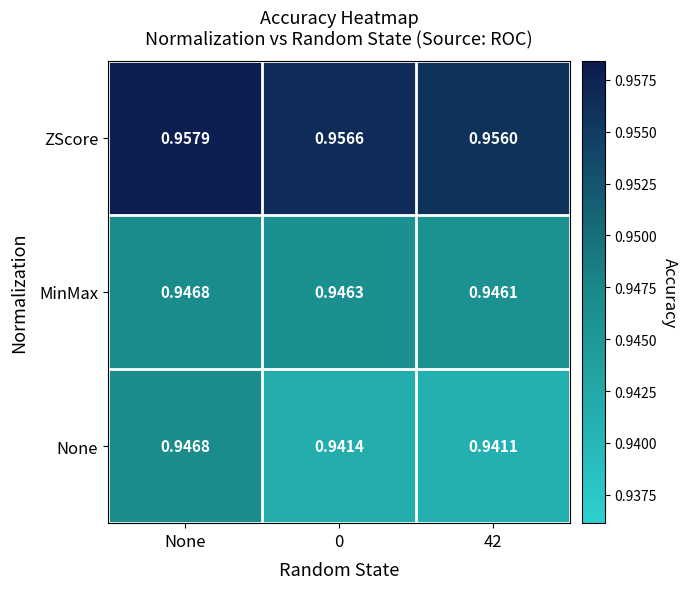

At which category does the chart reach its peak across all series?

None